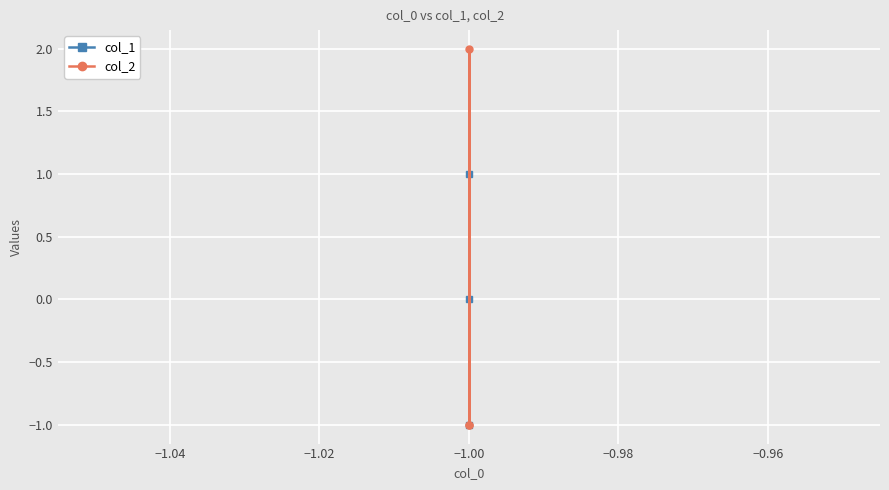

Between −1.06 and −1.04, which series saw the biggest shift?

col_2